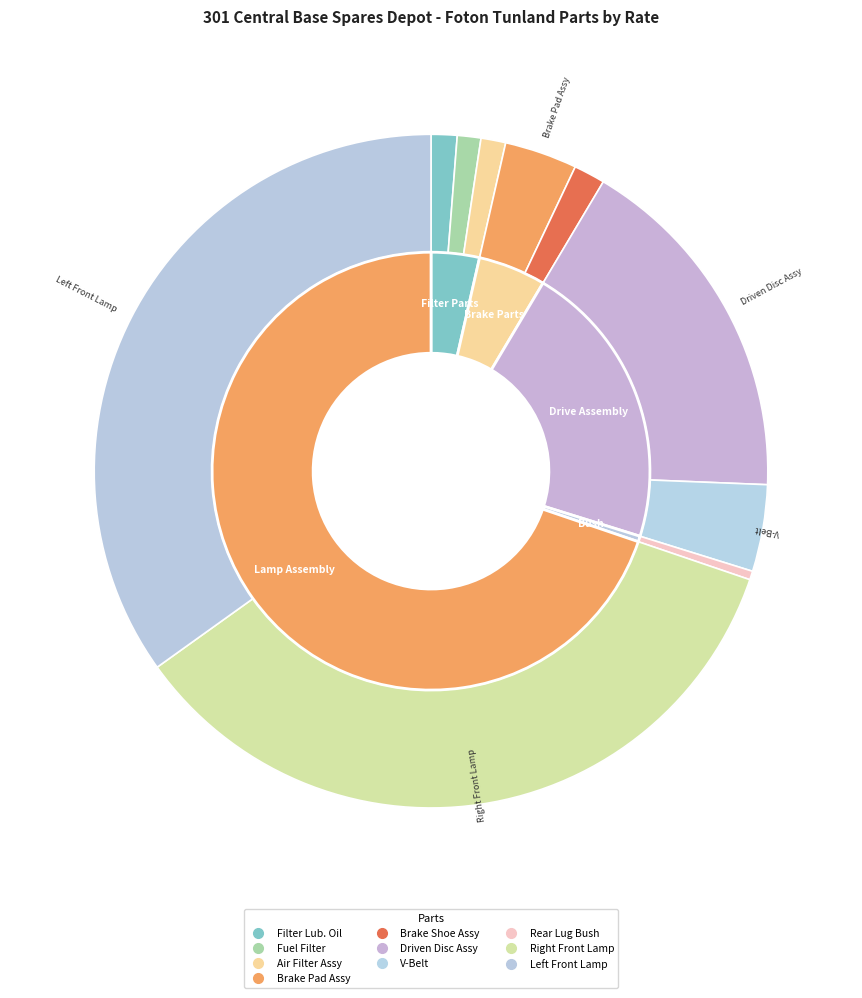

True or false: FUEL FILTER accounts for 1% of the total.

True